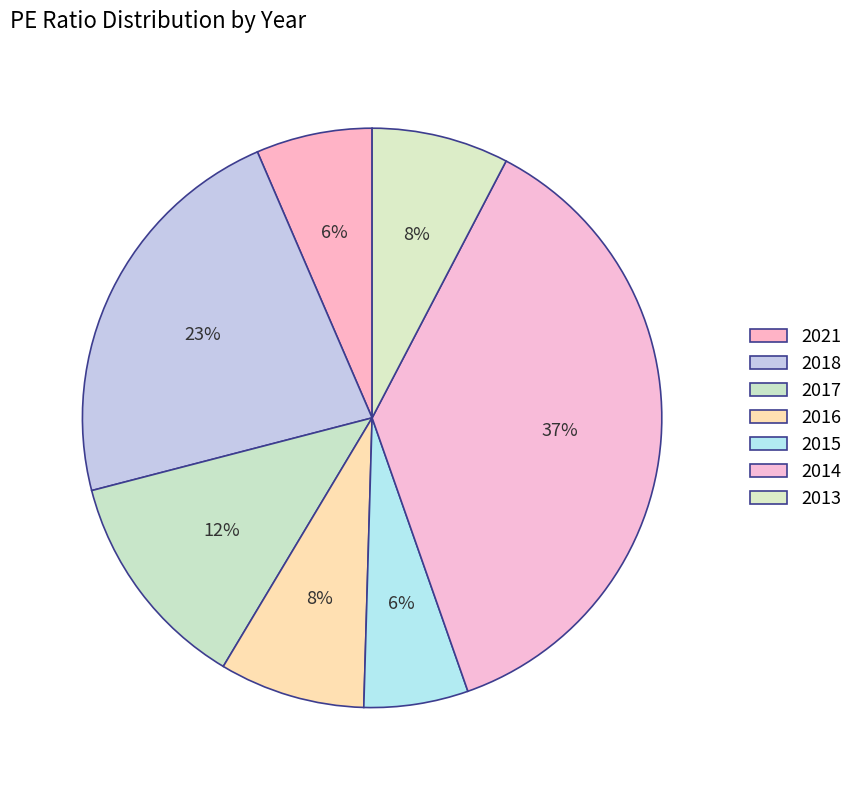

How many slices are in this pie chart?

7